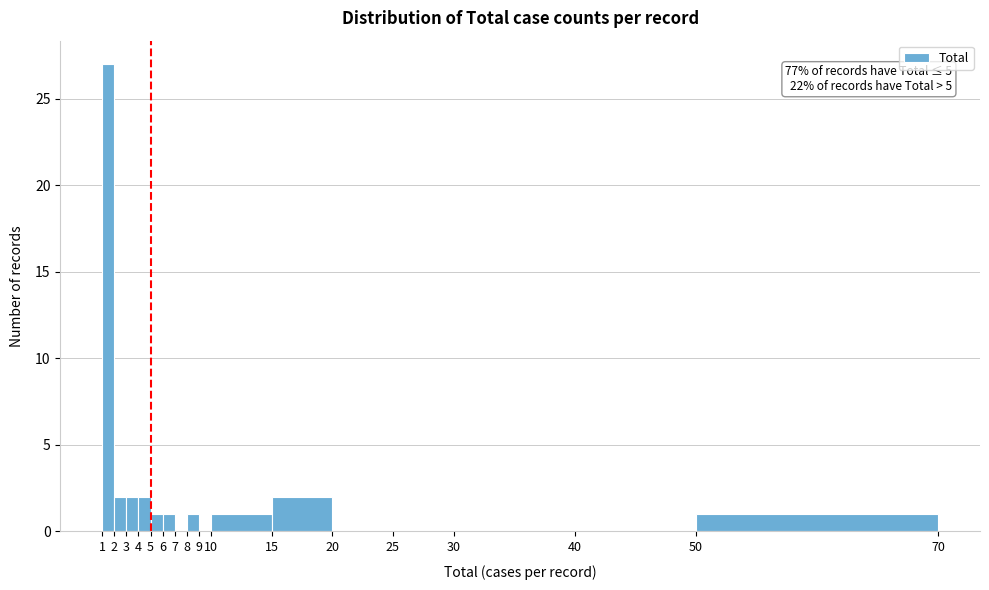

Which range on the x-axis has the tallest bar?

1 to 2